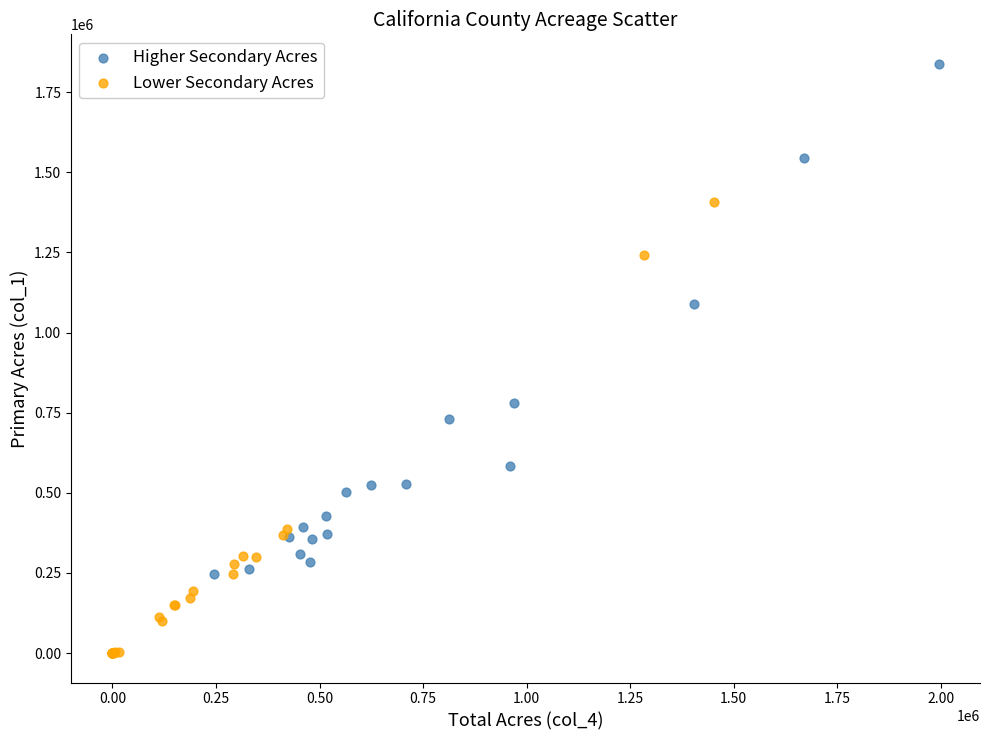

Which series reaches the maximum Y coordinate?

Higher Secondary Acres